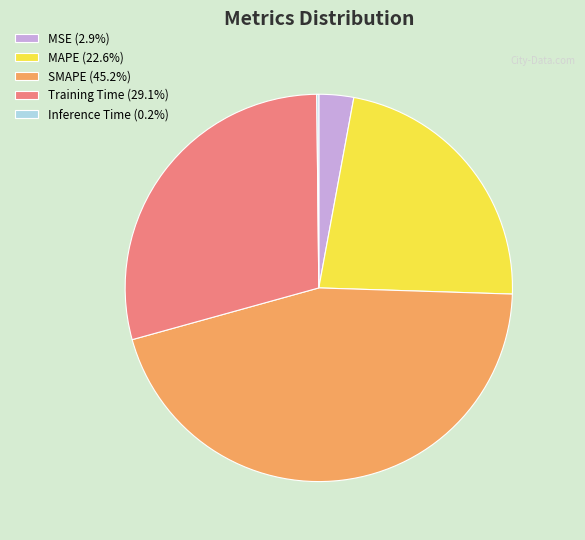

Which category has the biggest portion of the pie?

SMAPE